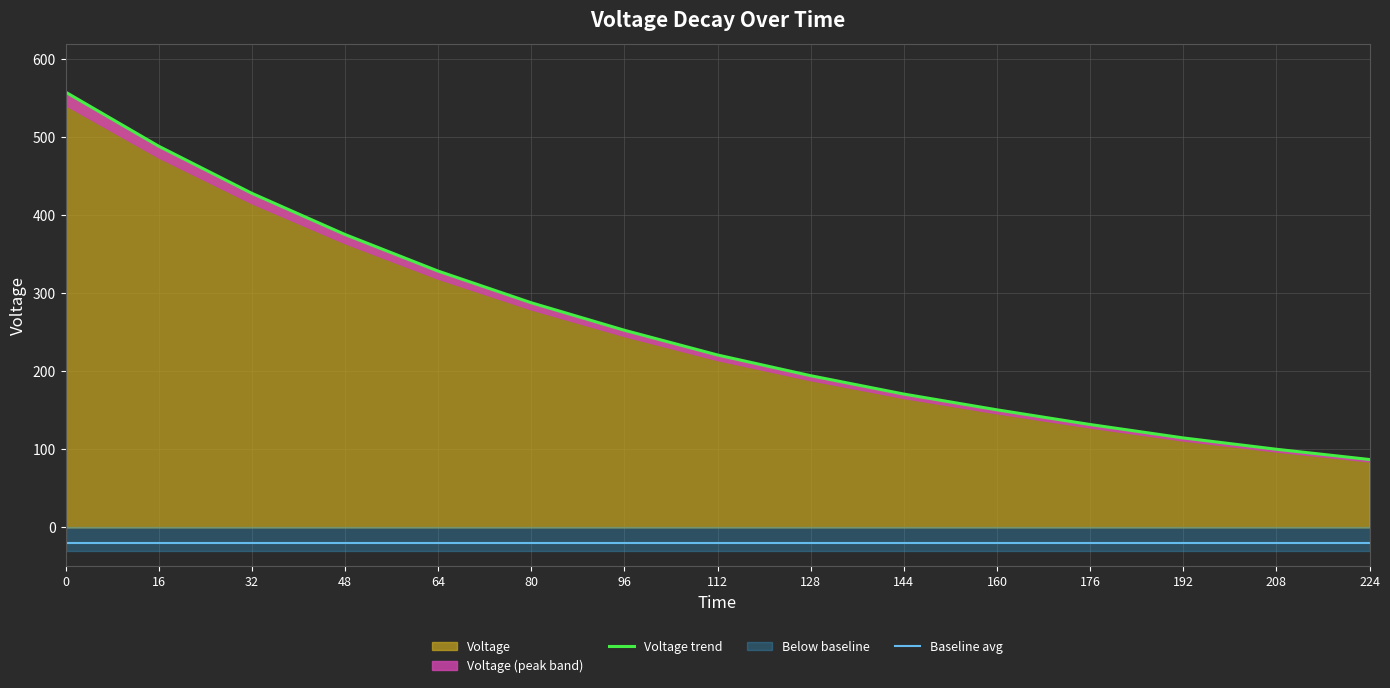

Is the value of Voltage trend at 192 greater than the value of Baseline avg at 192?

Yes